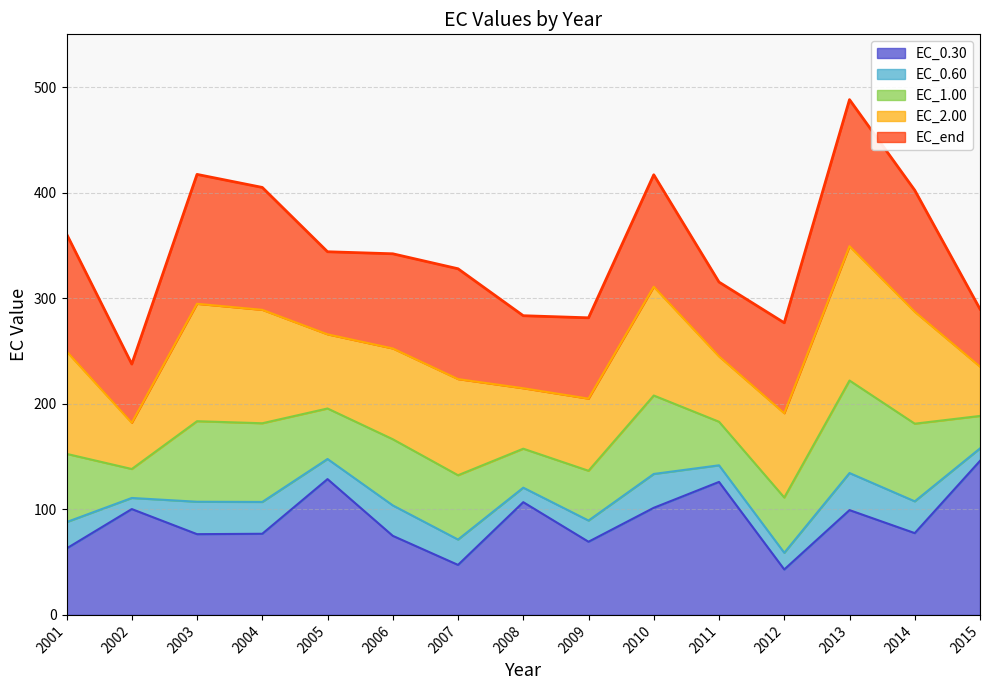

Does the chart display data point markers on the line(s)?

No